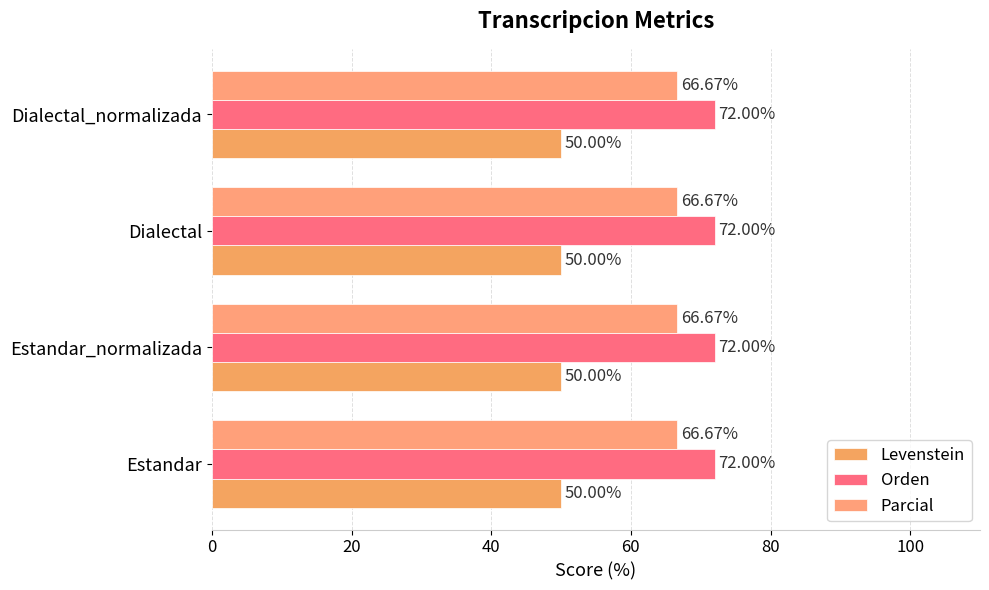

At how many categories does at least one series exceed 50?

4